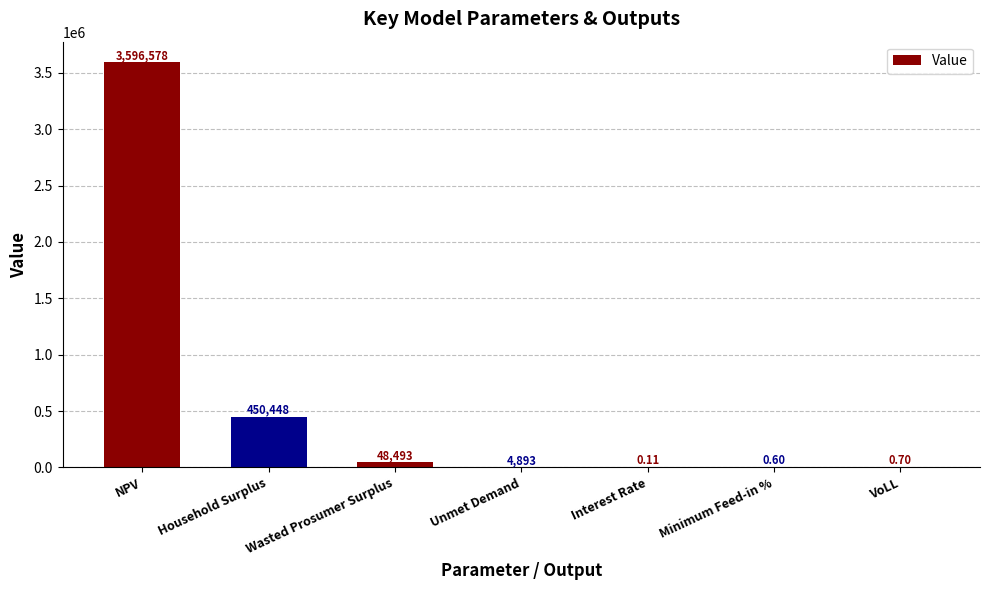

True or false: the data shows 1728898.8 at NPV.

False